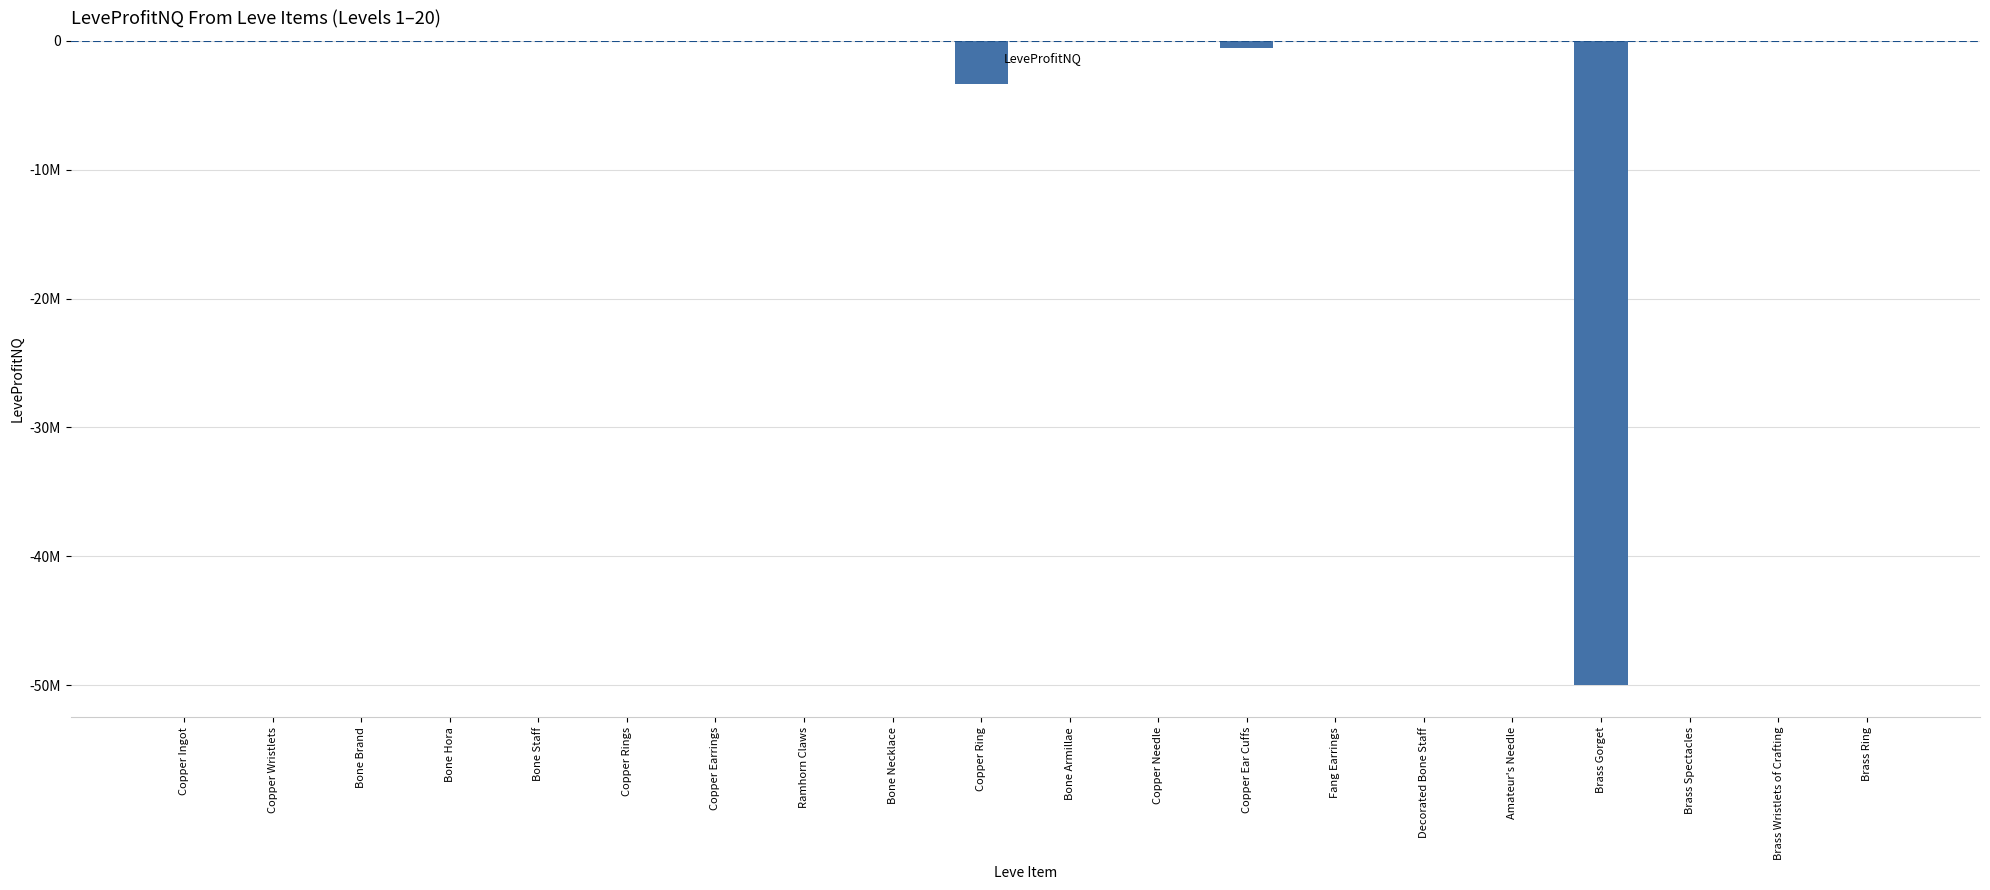

Which has a higher value, Copper Wristlets or Copper Rings?

Copper Wristlets